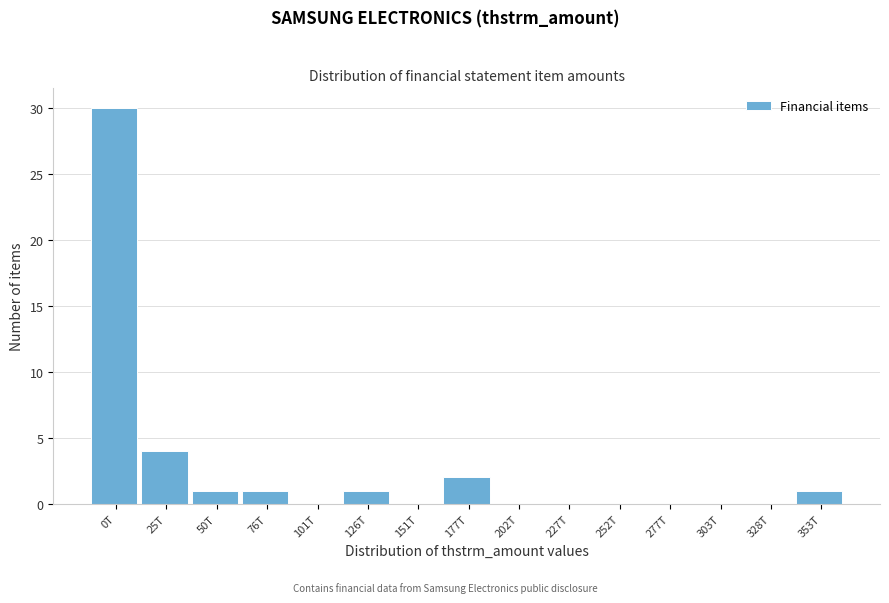

Reading left to right, extract all data points from this chart.

0T=30	25T=4	50T=1	76T=1	101T=0	126T=1	151T=0	177T=2	202T=0	227T=0	252T=0	277T=0	303T=0	328T=0	353T=1